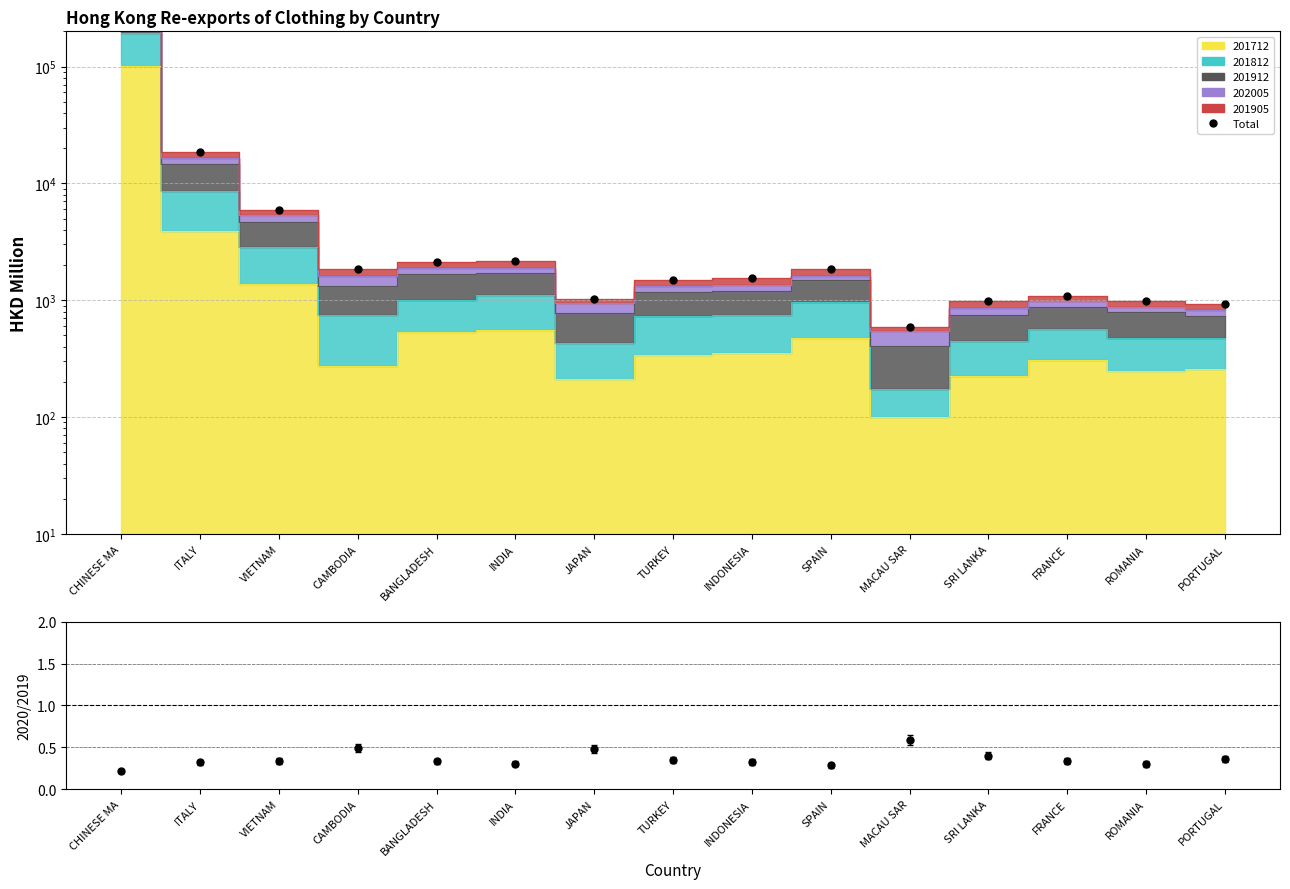

Is the value of Total at FRANCE greater than the value of 202005/201912 at MACAU SAR?

Yes